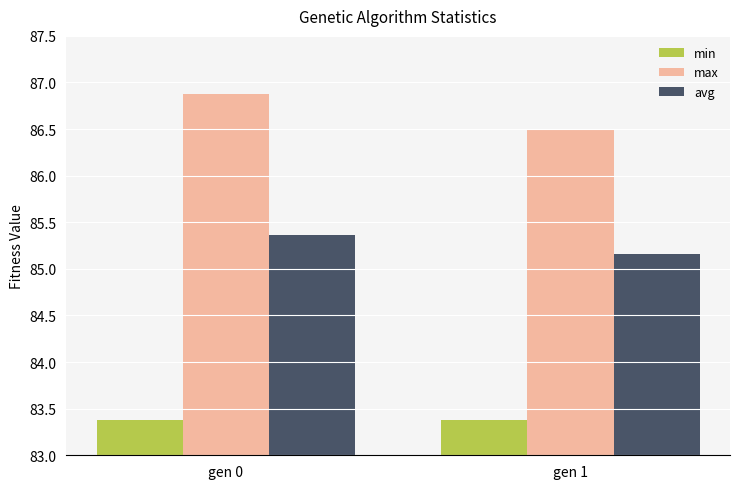

Rank the series by their maximum value, from lowest to highest.

min, avg, max